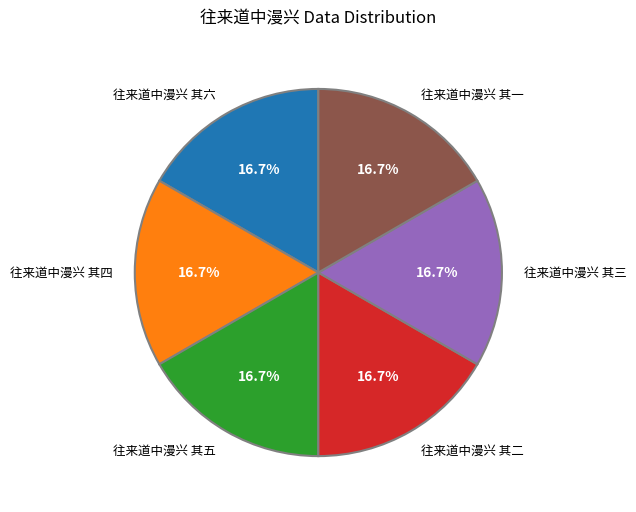

To the nearest percent, what is the average slice percentage?

17%